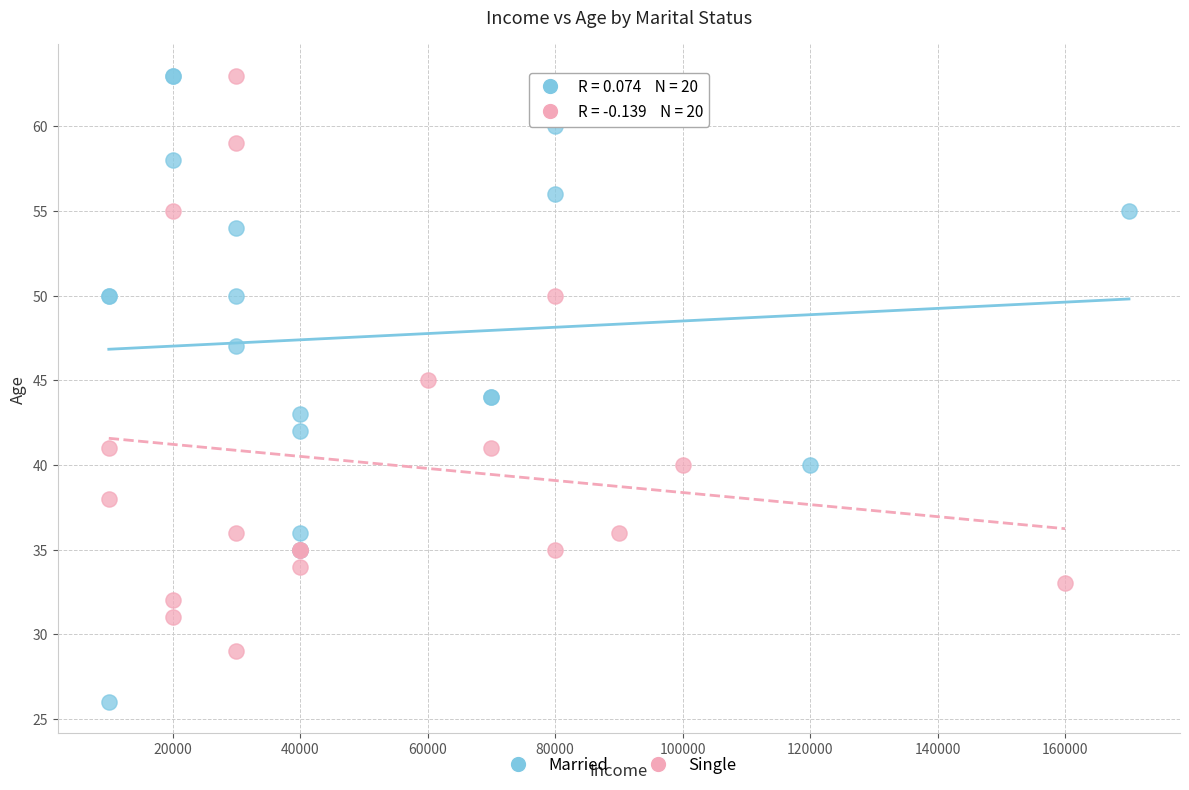

Which series reaches the minimum Y coordinate?

Married